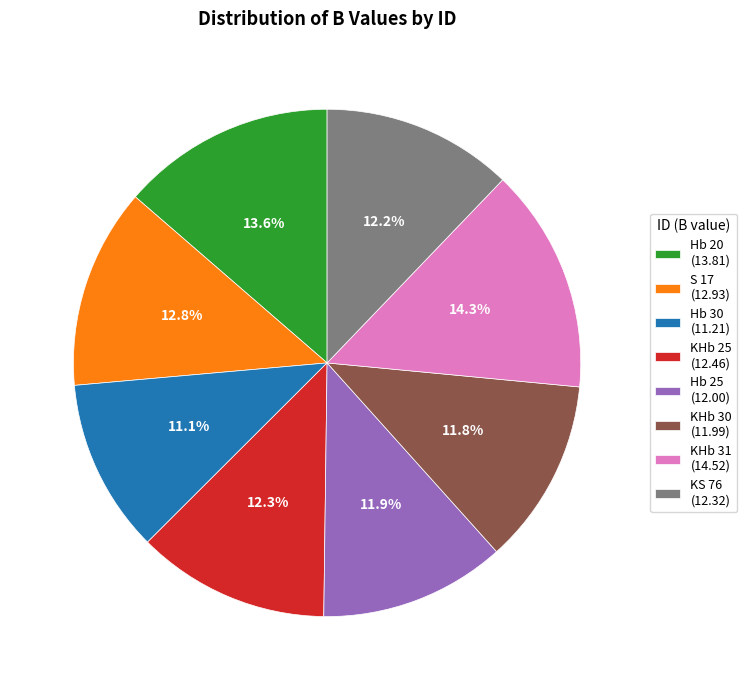

What is the ratio of the value at S 17 to the value at Hb 25?

1.1